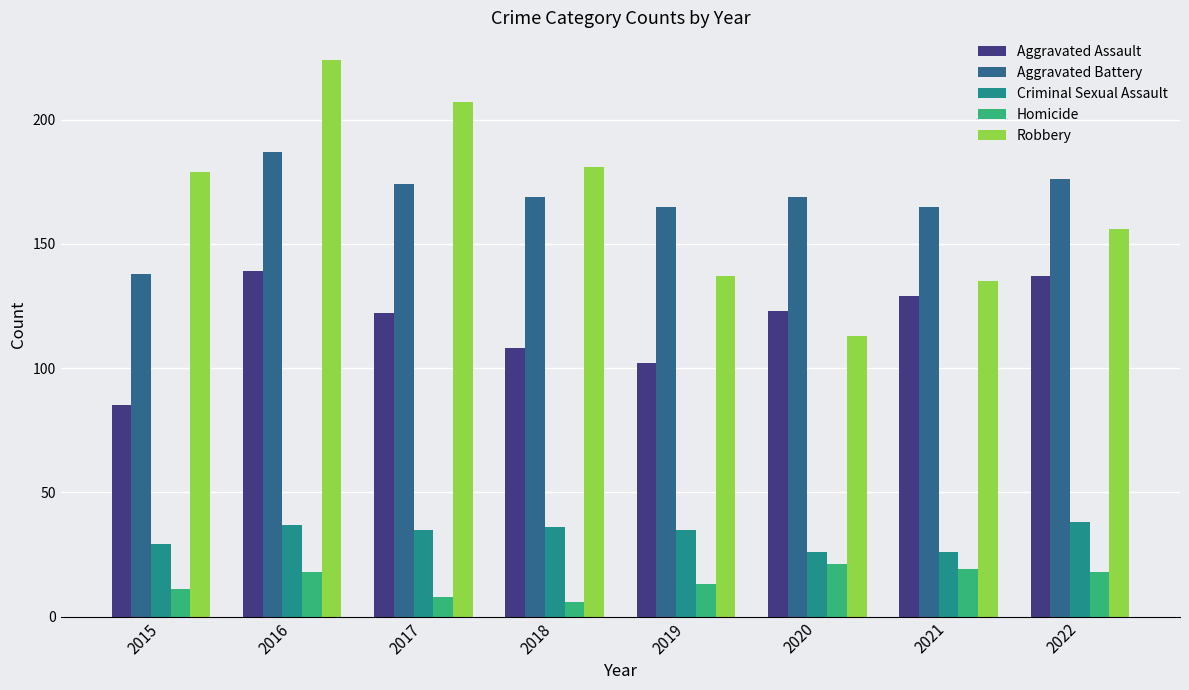

Reading left to right, list all the values displayed in this chart.

Aggravated Assault: 85	139	122	108	102	123	129	137
Aggravated Battery: 138	187	174	169	165	169	165	176
Criminal Sexual Assault: 29	37	35	36	35	26	26	38
Homicide: 11	18	8	6	13	21	19	18
Robbery: 179	224	207	181	137	113	135	156